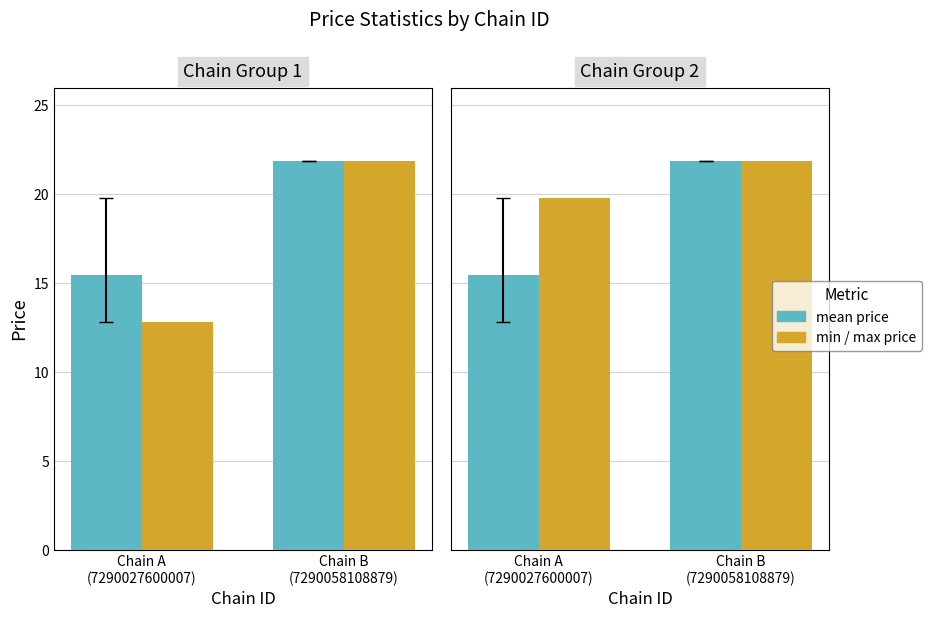

What position from the right is Chain A
(7290027600007)?

2